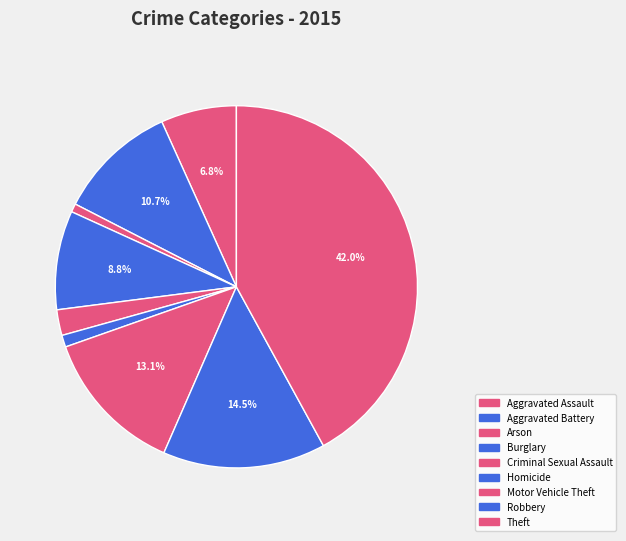

What percentage is the Aggravated Battery slice, to the nearest percent?

11%